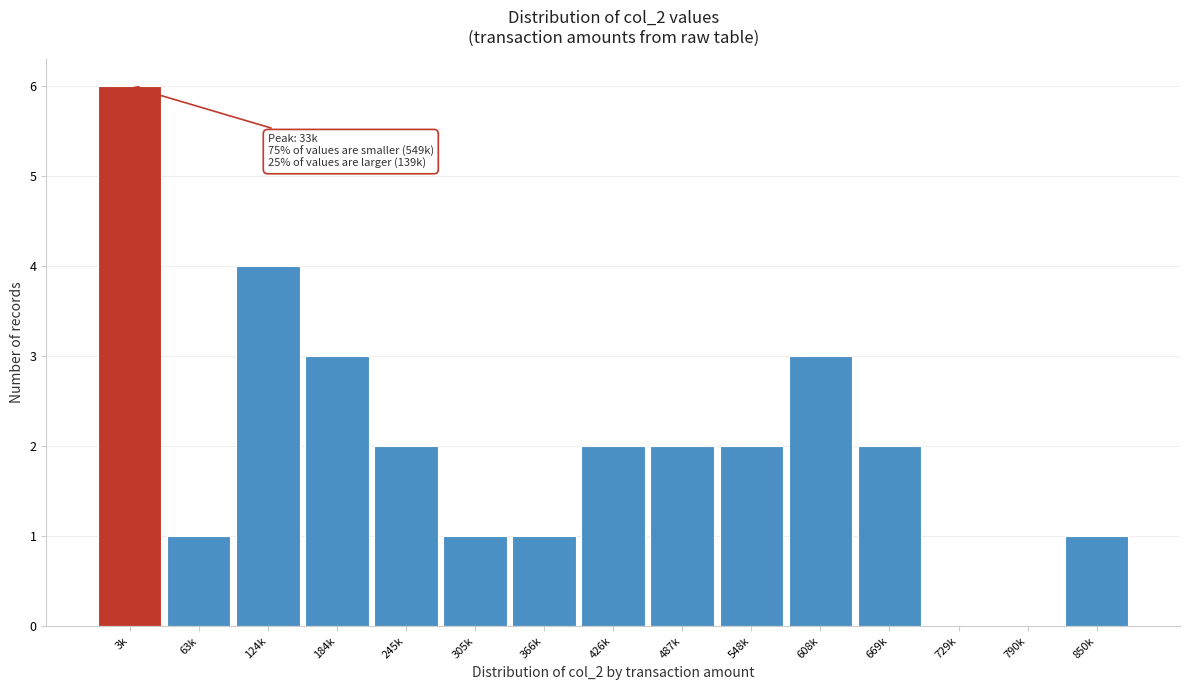

Reading left to right, list all the values displayed in this chart.

3k=6	63k=1	124k=4	184k=3	245k=2	305k=1	366k=1	426k=2	487k=2	548k=2	608k=3	669k=2	729k=0	790k=0	850k=1